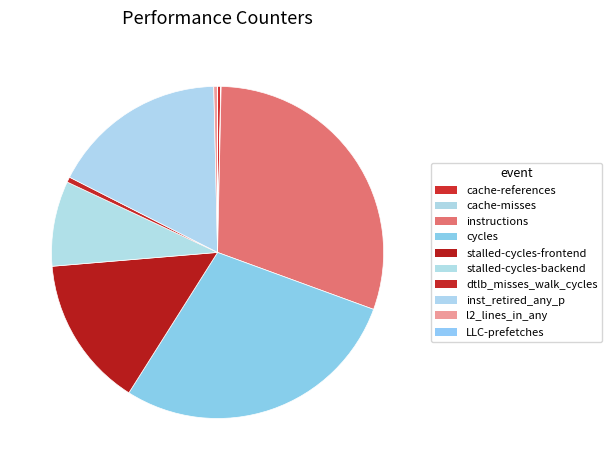

How many segments does this pie chart have?

10